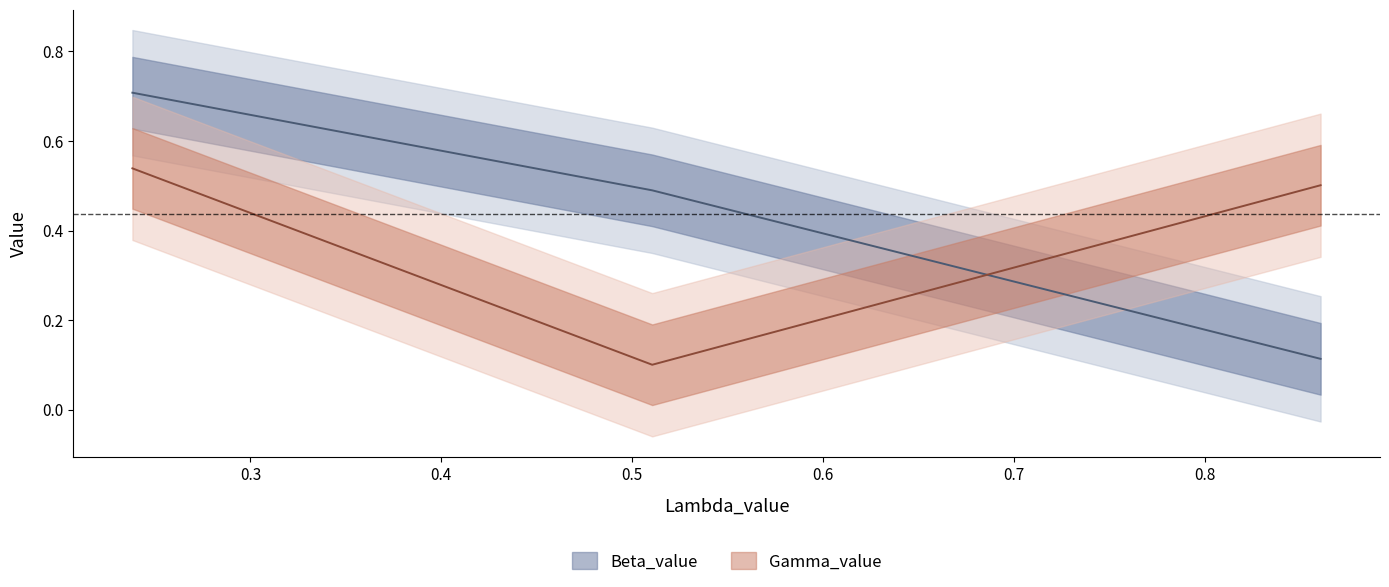

At how many categories does at least one series exceed 0?

3